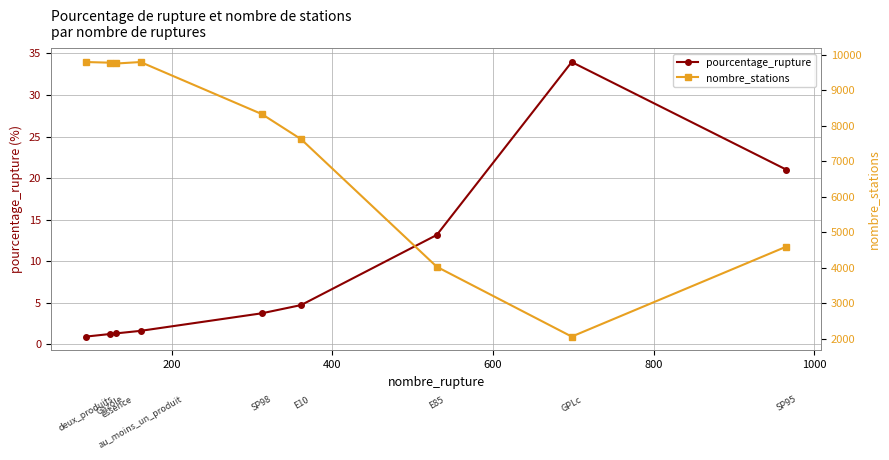

True or false: nombre_stations has more than 0 interior local peaks.

True